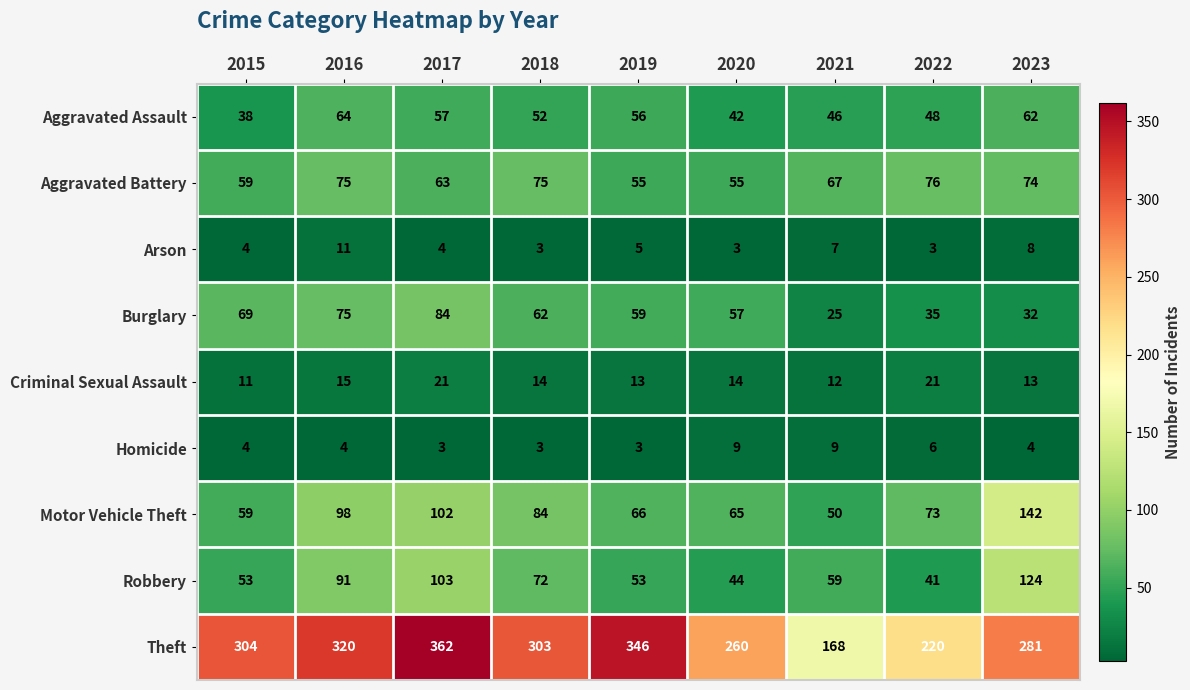

What is the lowest value of the Motor Vehicle Theft series?

50